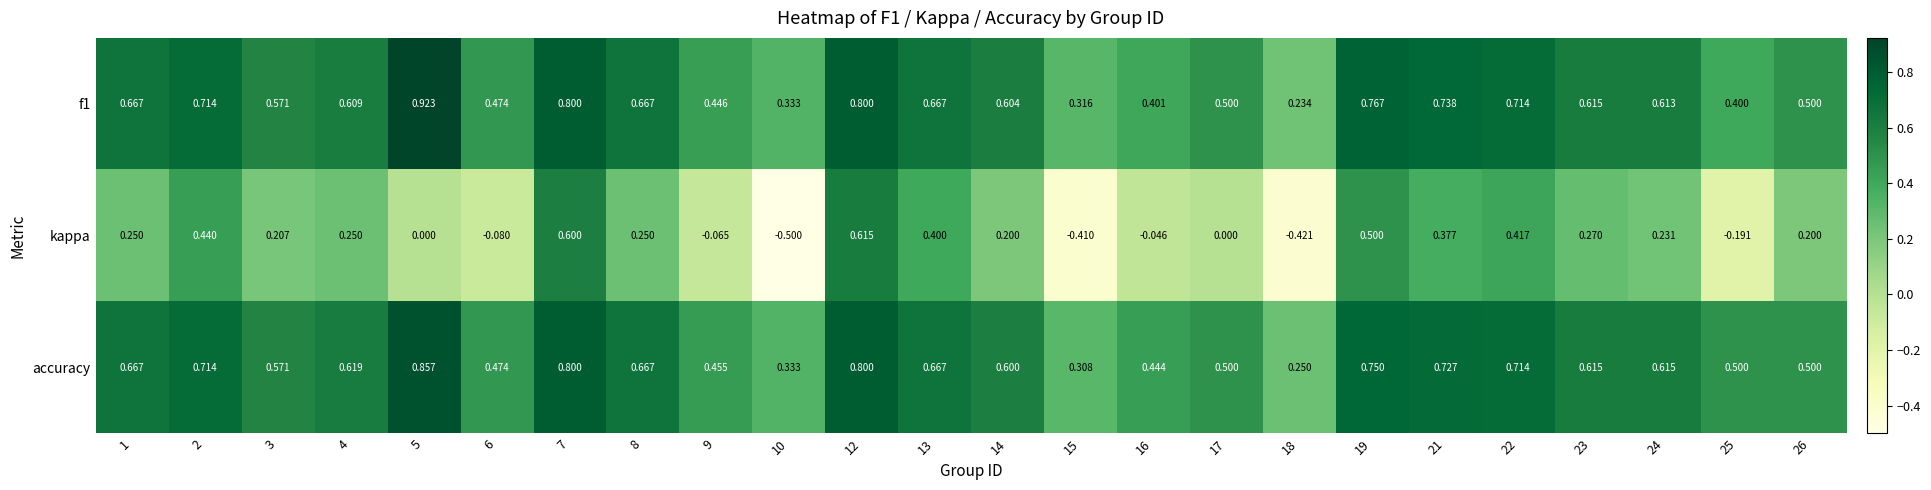

Between 8 and 18, which series saw the biggest shift?

kappa